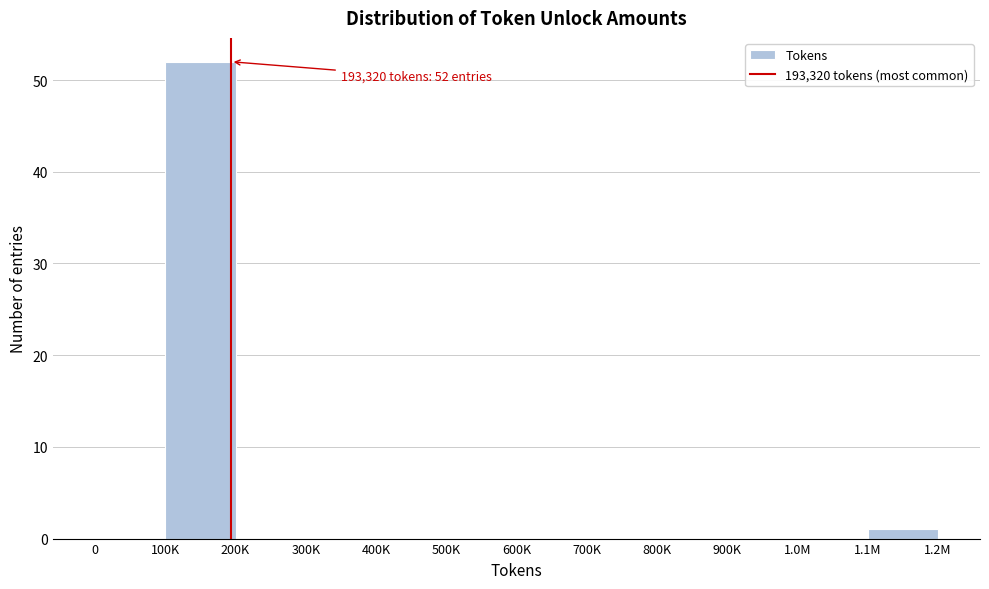

Reading right to left, what are all the values shown in this chart?

1.1M=1	1.0M=0	900K=0	800K=0	700K=0	600K=0	500K=0	400K=0	300K=0	200K=0	100K=52	0=0